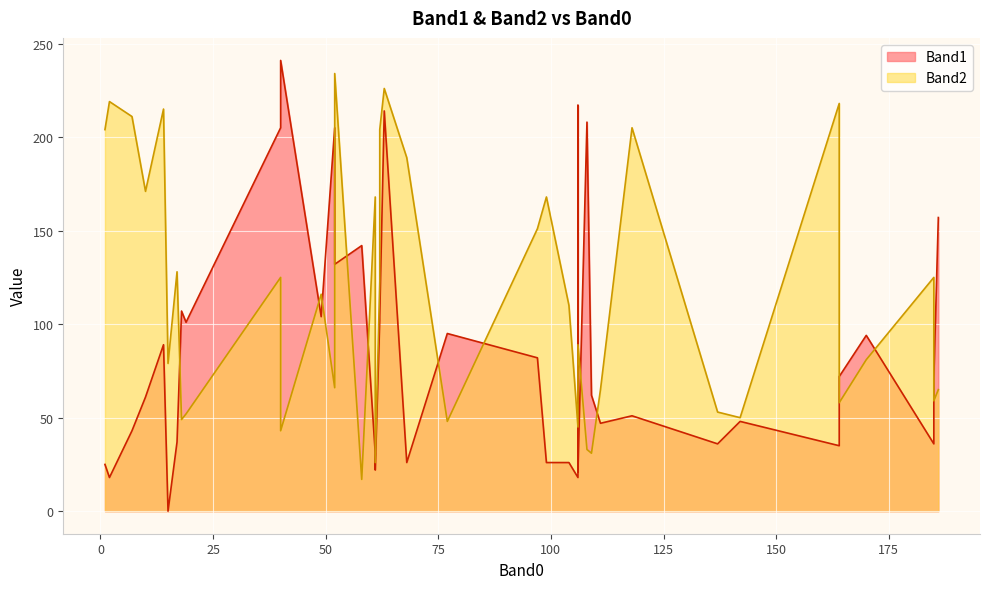

The Band2 series shows 342 at 2. True or false?

False